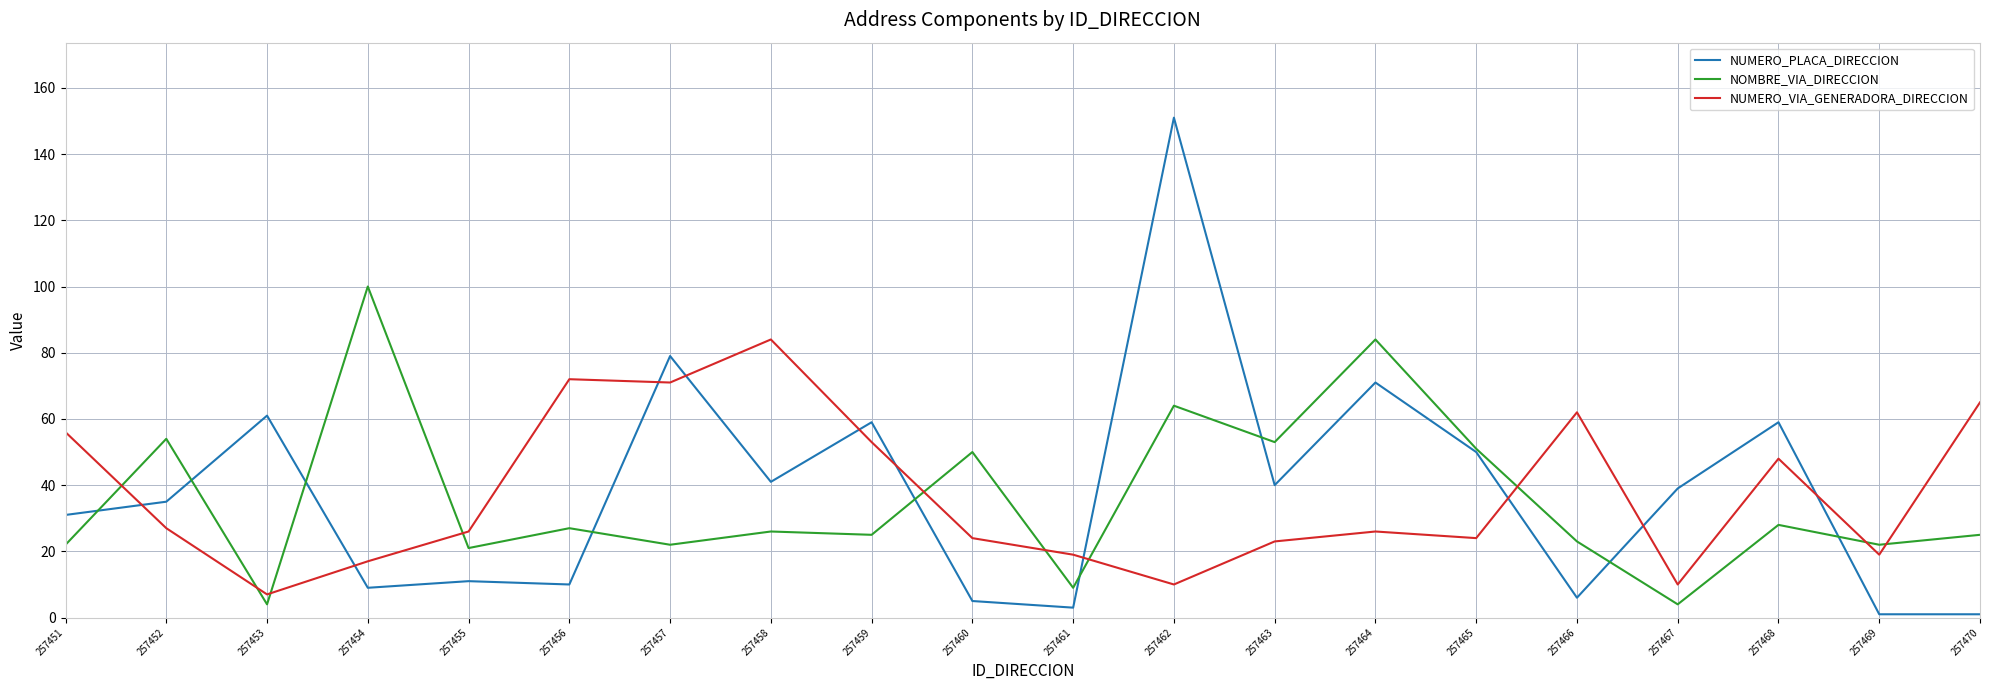

Where do NUMERO_VIA_GENERADORA_DIRECCION and NOMBRE_VIA_DIRECCION first cross each other?

257451 and 257452